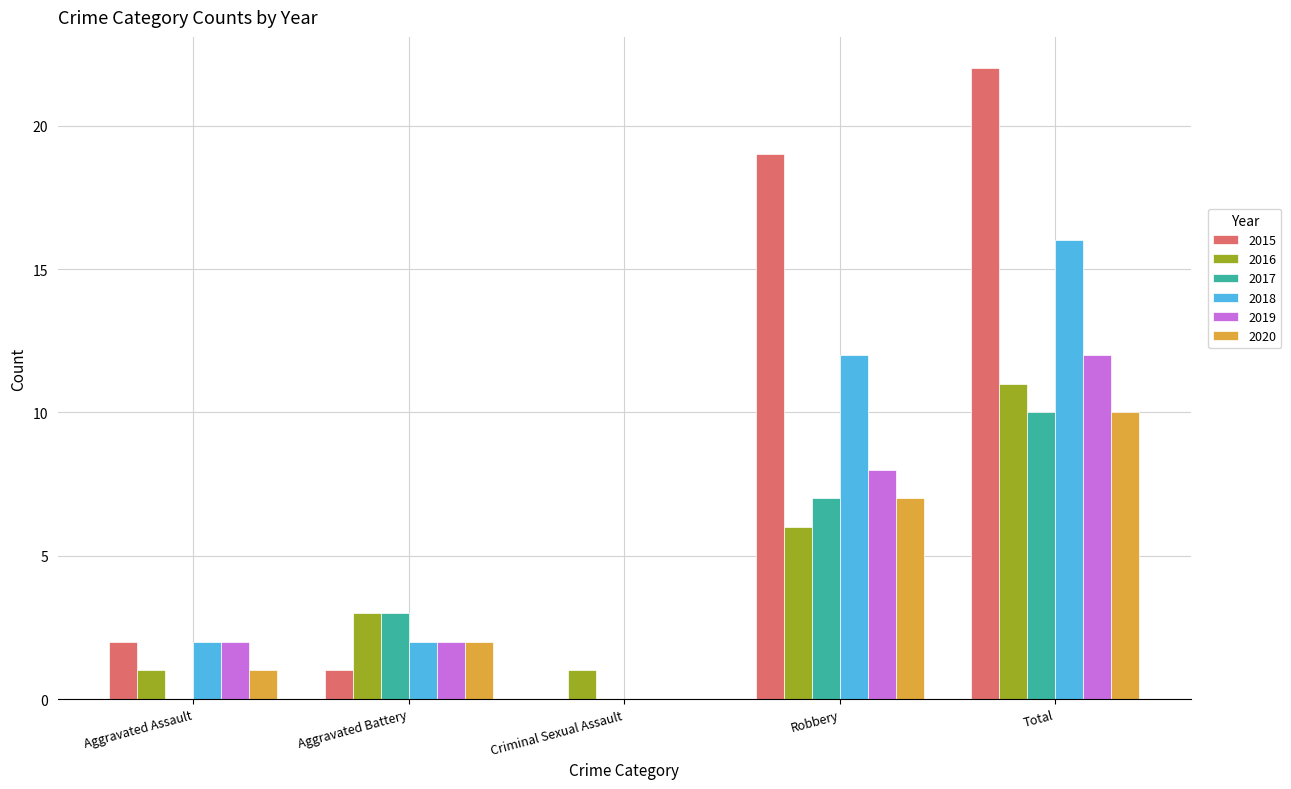

True or false: 2017 has a value of 7 at Aggravated Assault.

False